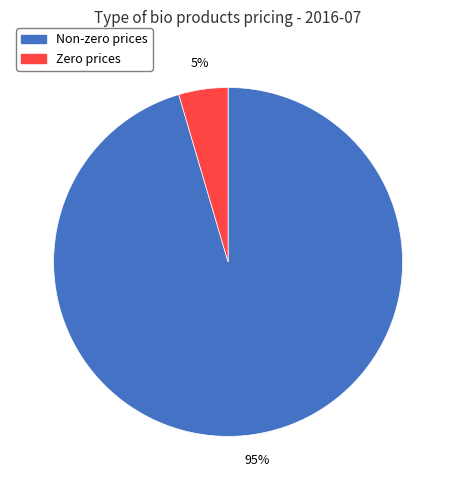

Is there a majority slice in this chart?

Yes